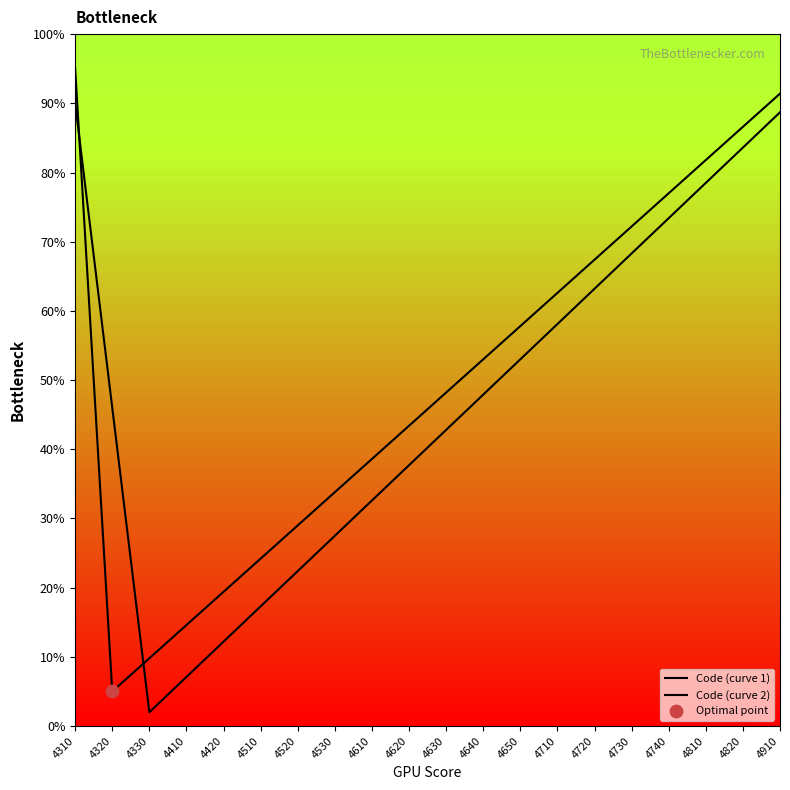

At how many categories does at least one series exceed 32?

15